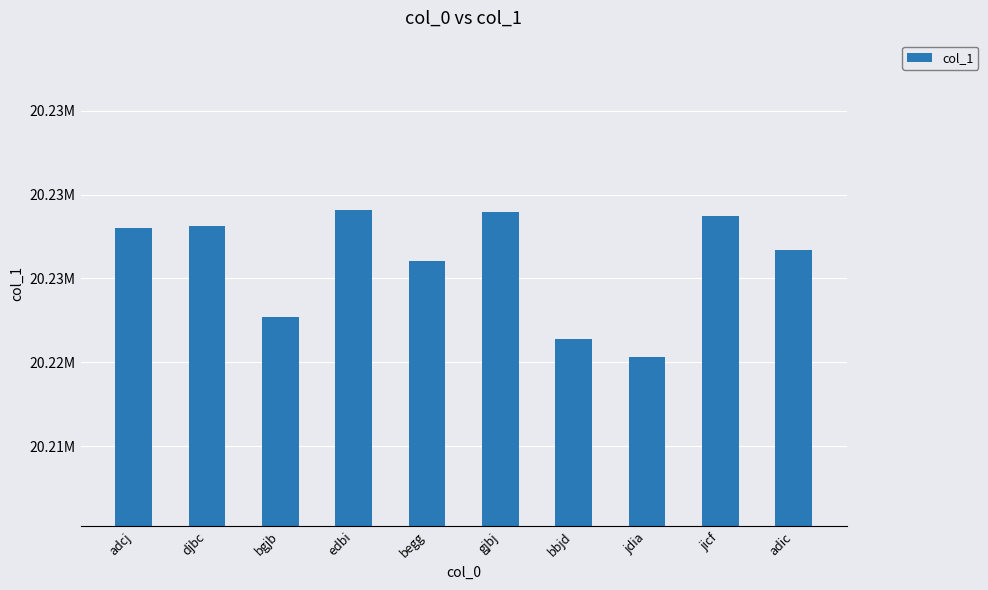

What is the change in value from begg to bbjd?

-4667